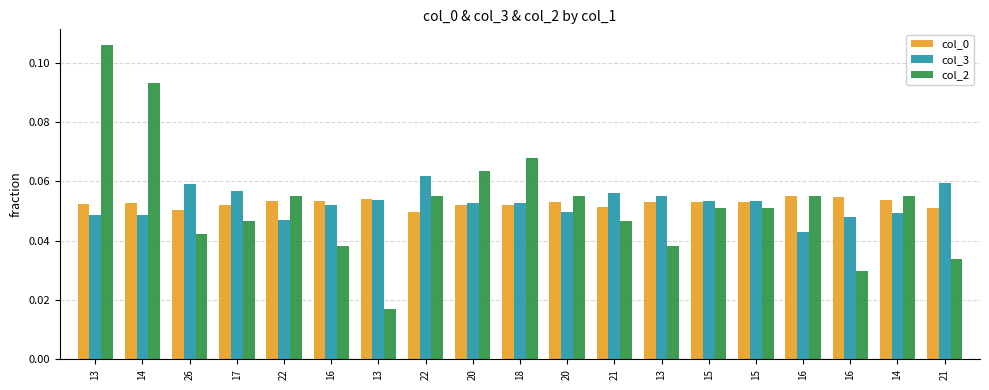

Between 15 and 13, which is larger?

13